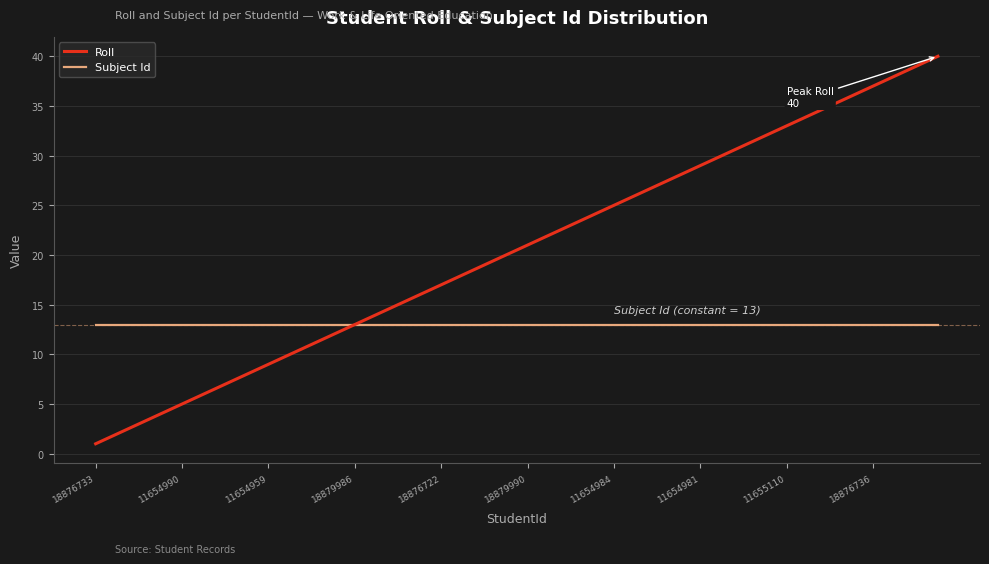

What is the lowest value of the Subject Id series?

13